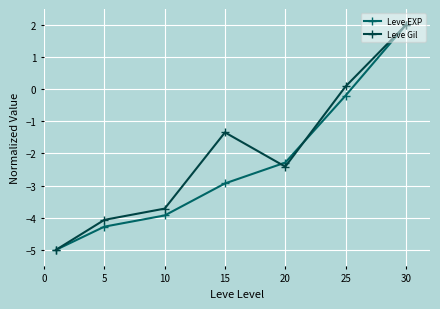

What is the lowest value of the Leve EXP series?

-5.0